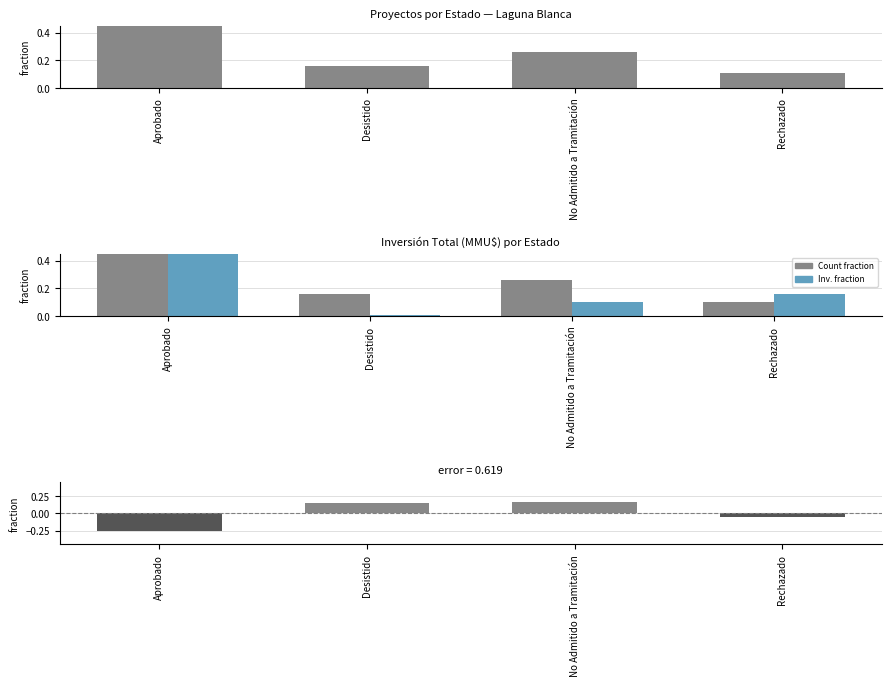

Which series has the largest total across all categories?

Count fraction